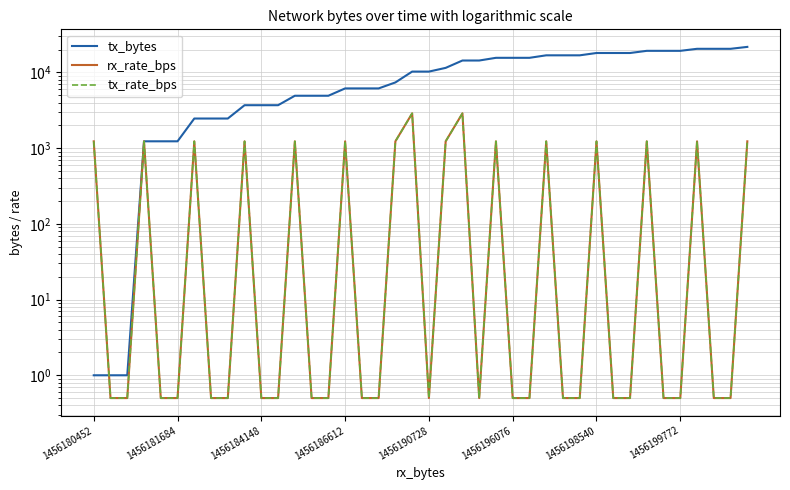

What is the value of the rx_rate_bps point at the 19th from the left?

1232.0